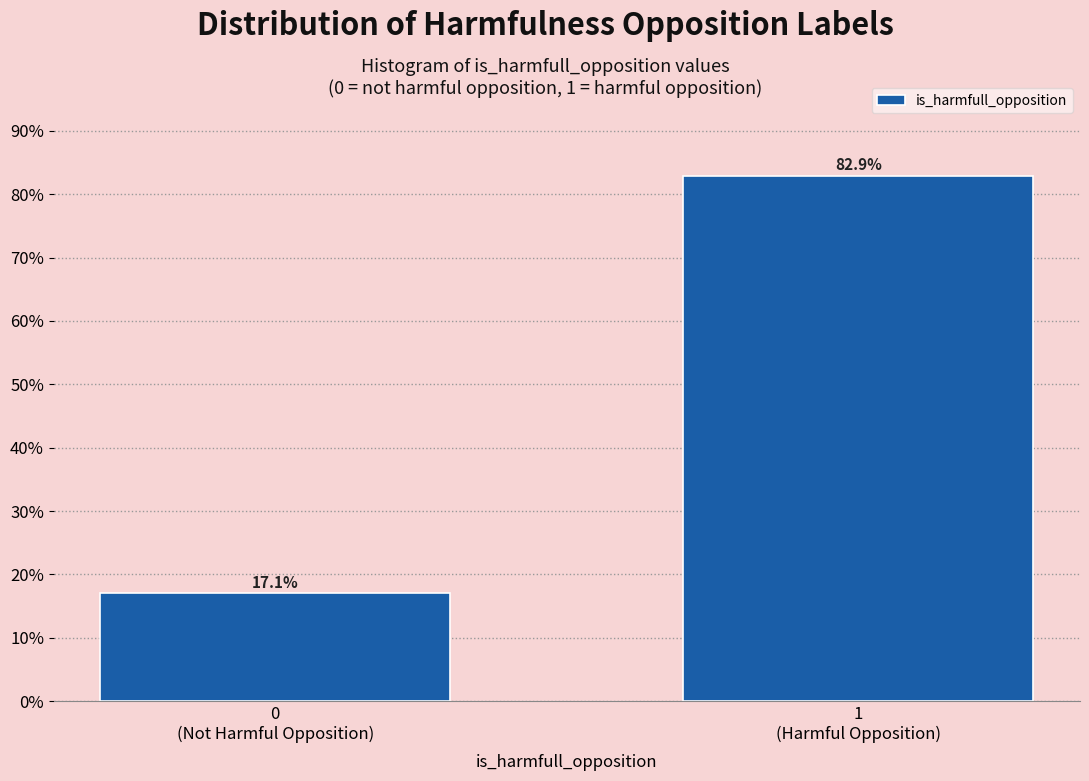

Reading right to left, what are all the values shown in this chart?

82.9	17.1